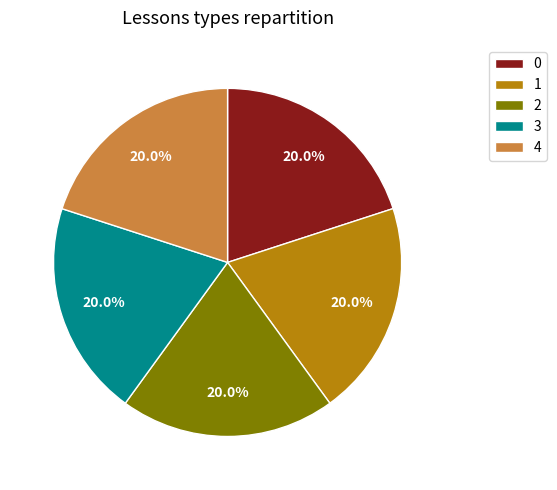

How much of the chart is everything except 4?

80.0%